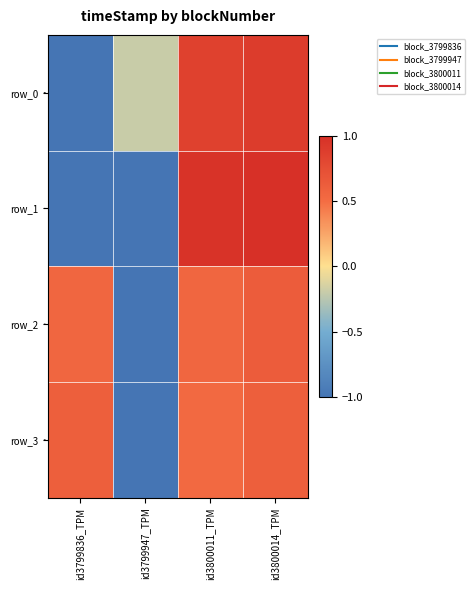

Which series has the largest range (max minus min)?

row_0